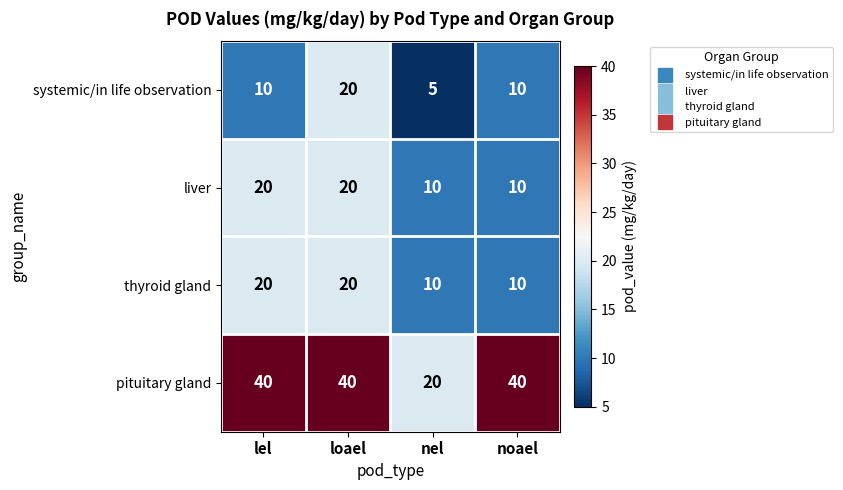

Is it true that systemic/in life observation equals 10 at noael?

True